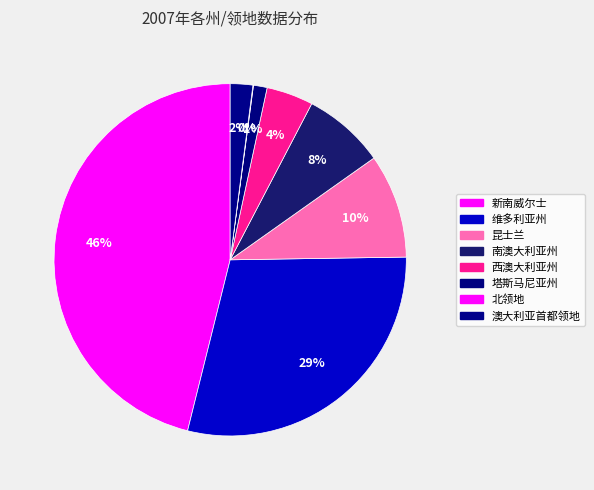

To the nearest percent, what percentage of the pie is 新南威尔士?

46%